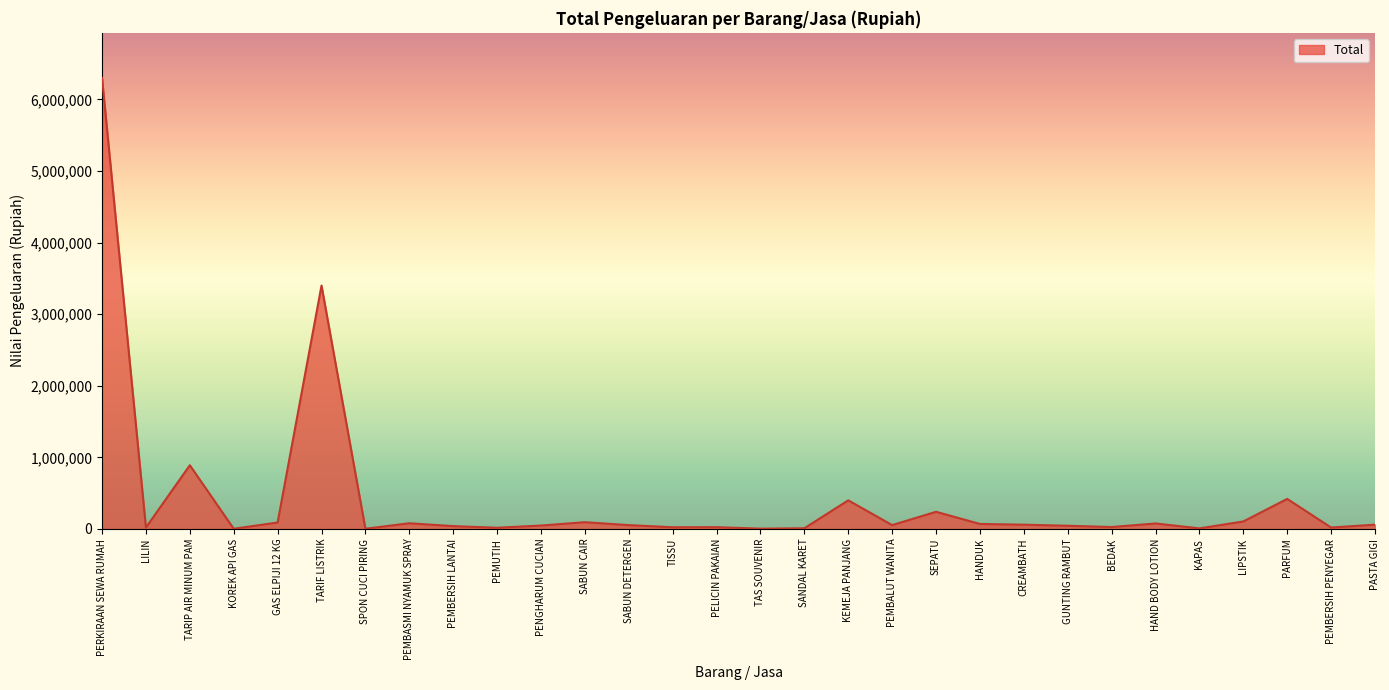

What is the difference between the maximum and minimum values?

6297000